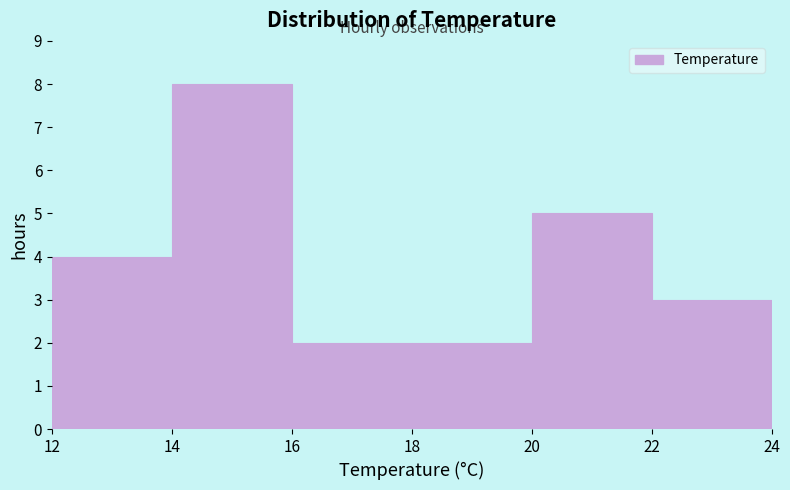

Reading left to right, list every bar in this chart as the range it spans on the x-axis followed by its height. The values are not printed on the chart, so give them approximately, as read against the axis.

12 to 14: 4
14 to 16: 8
16 to 18: 2
18 to 20: 2
20 to 22: 5
22 to 24: 3